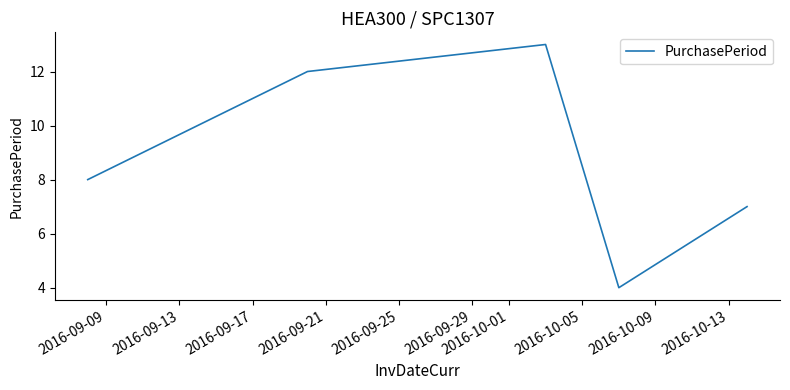

How many values are below 8?

2